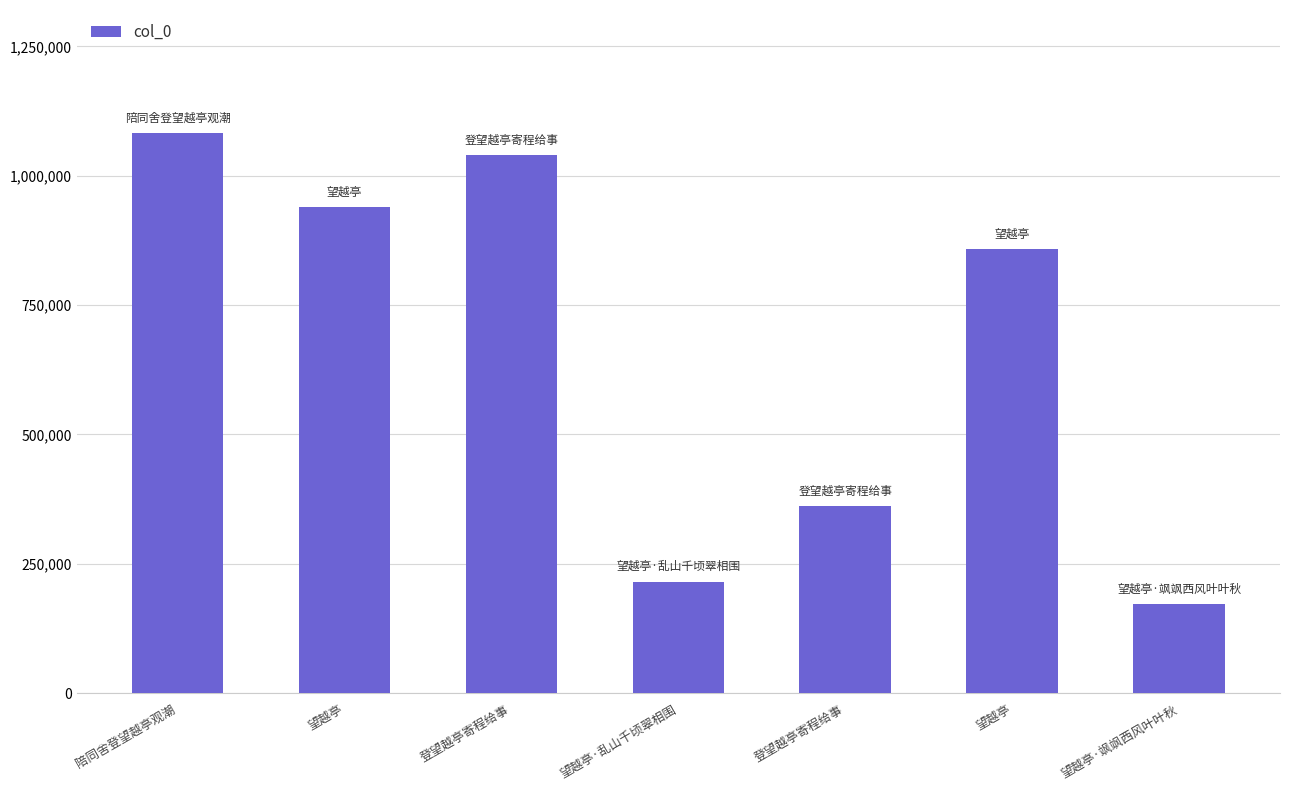

List the labels in order of value, largest first.

陪同舍登望越亭观潮, 登望越亭寄程给事, 望越亭, 望越亭, 登望越亭寄程给事, 望越亭·乱山千顷翠相围, 望越亭·飒飒西风叶叶秋